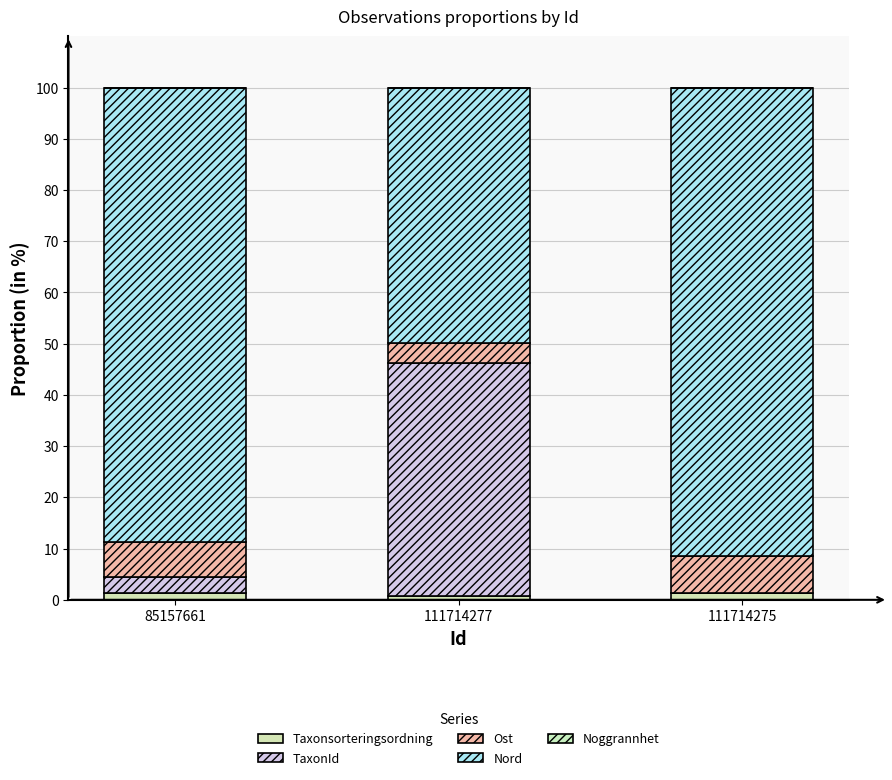

True or false: Ost has a value of 6.9 at 85157661.

True